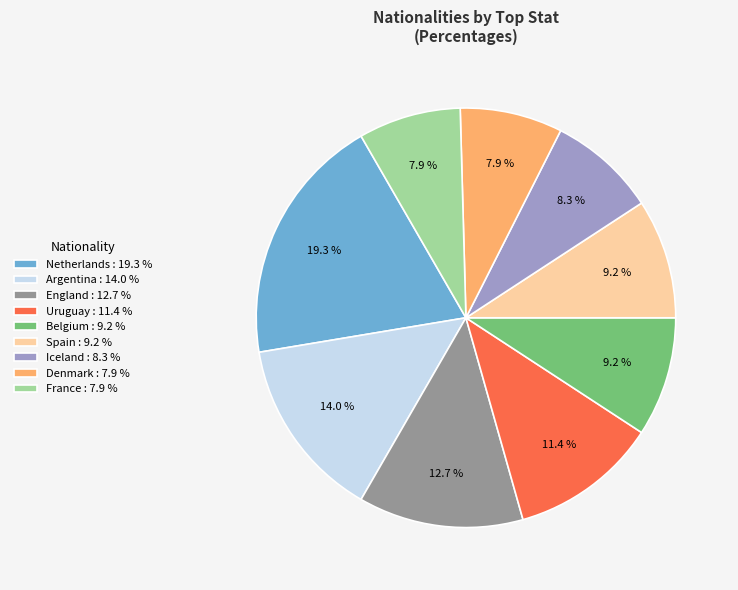

What percentage is the Argentina slice, to the nearest percent?

14%